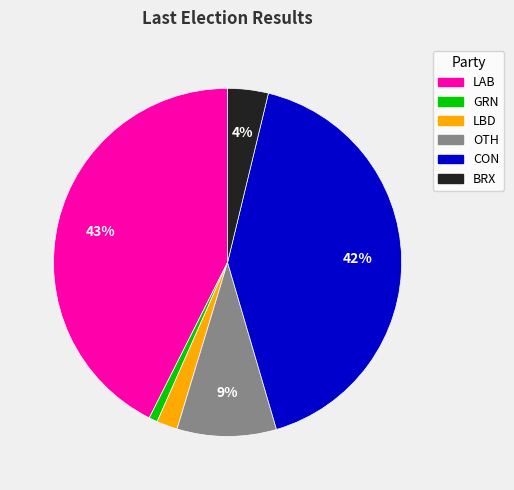

Which category has the biggest portion of the pie?

LAB